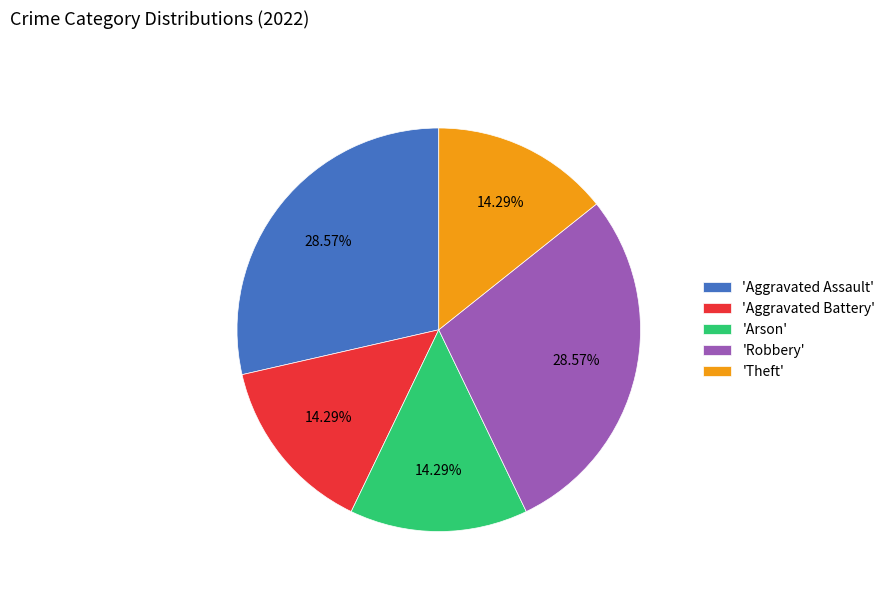

Is there any slice that represents more than half of the pie?

No